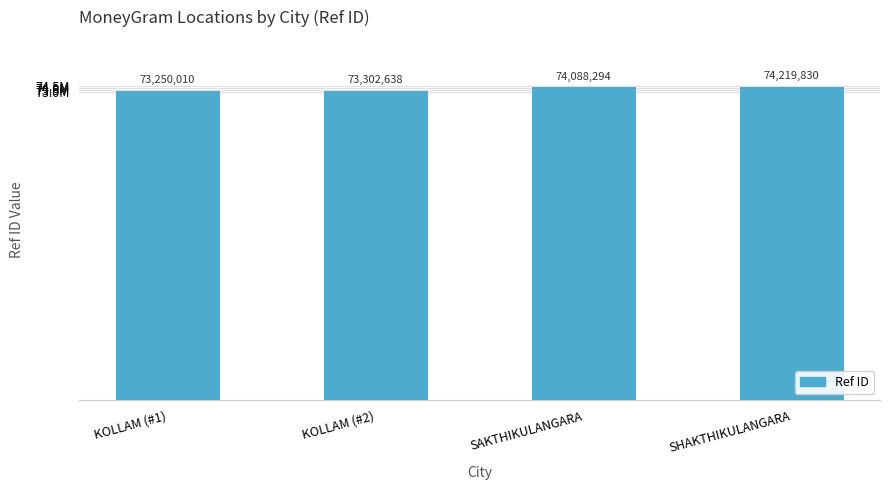

Approximately how many times larger is the value at KOLLAM (#1) compared to KOLLAM (#2)?

1.0